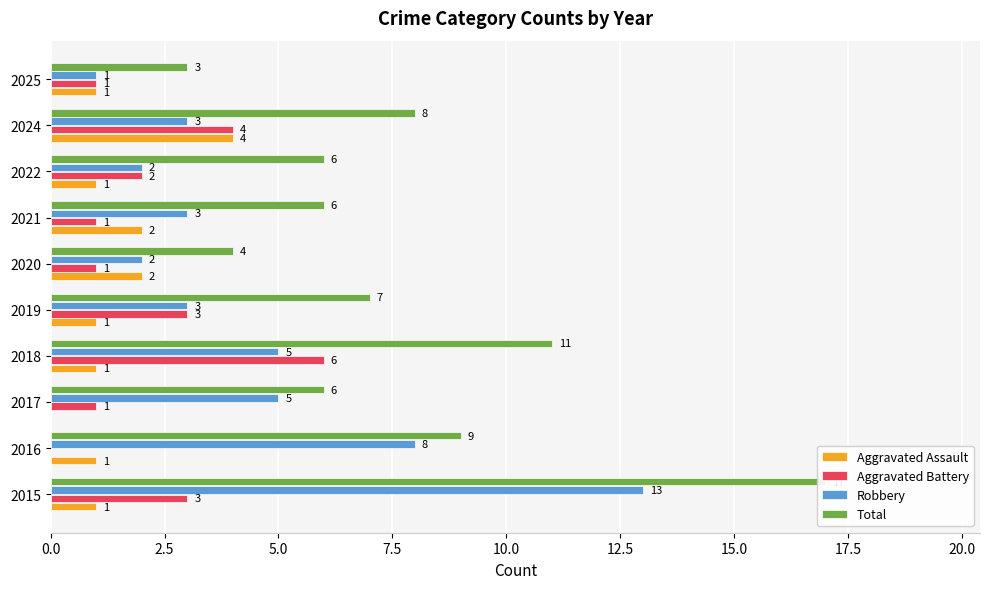

What is the difference between the highest and lowest values at 2018?

10